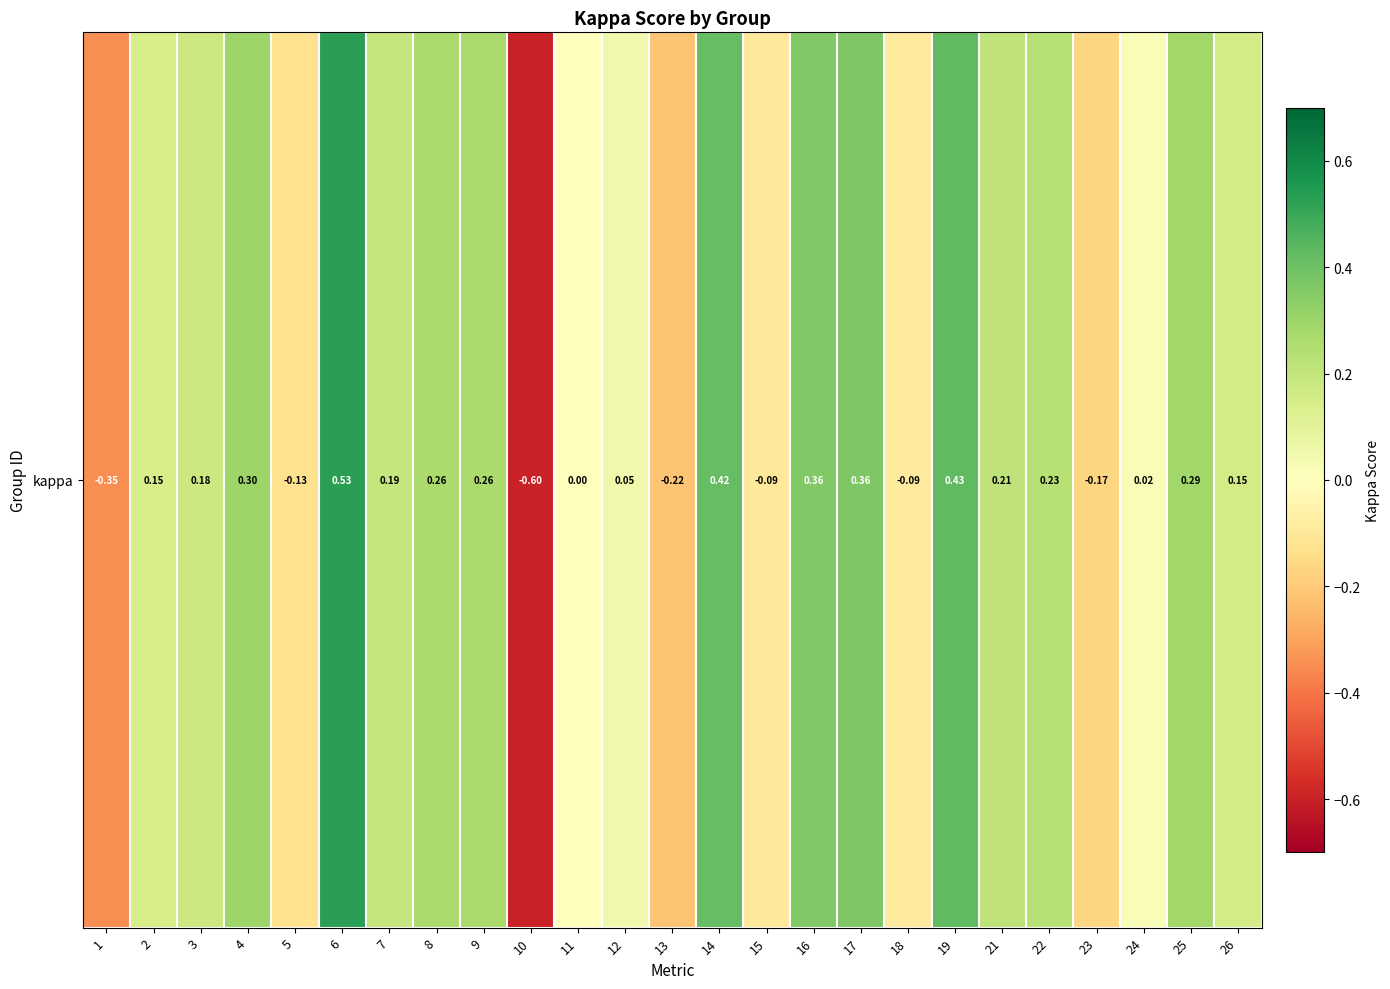

List the labels in order of value, smallest first.

10, 1, 13, 23, 5, 15, 18, 11, 24, 12, 2, 26, 3, 7, 21, 22, 8, 9, 25, 4, 16, 17, 14, 19, 6